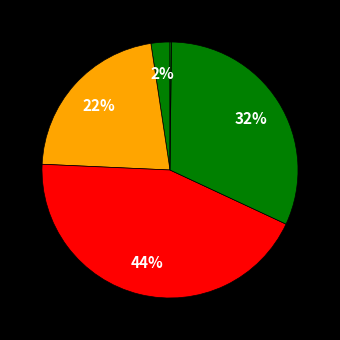

How many segments does this pie chart have?

5